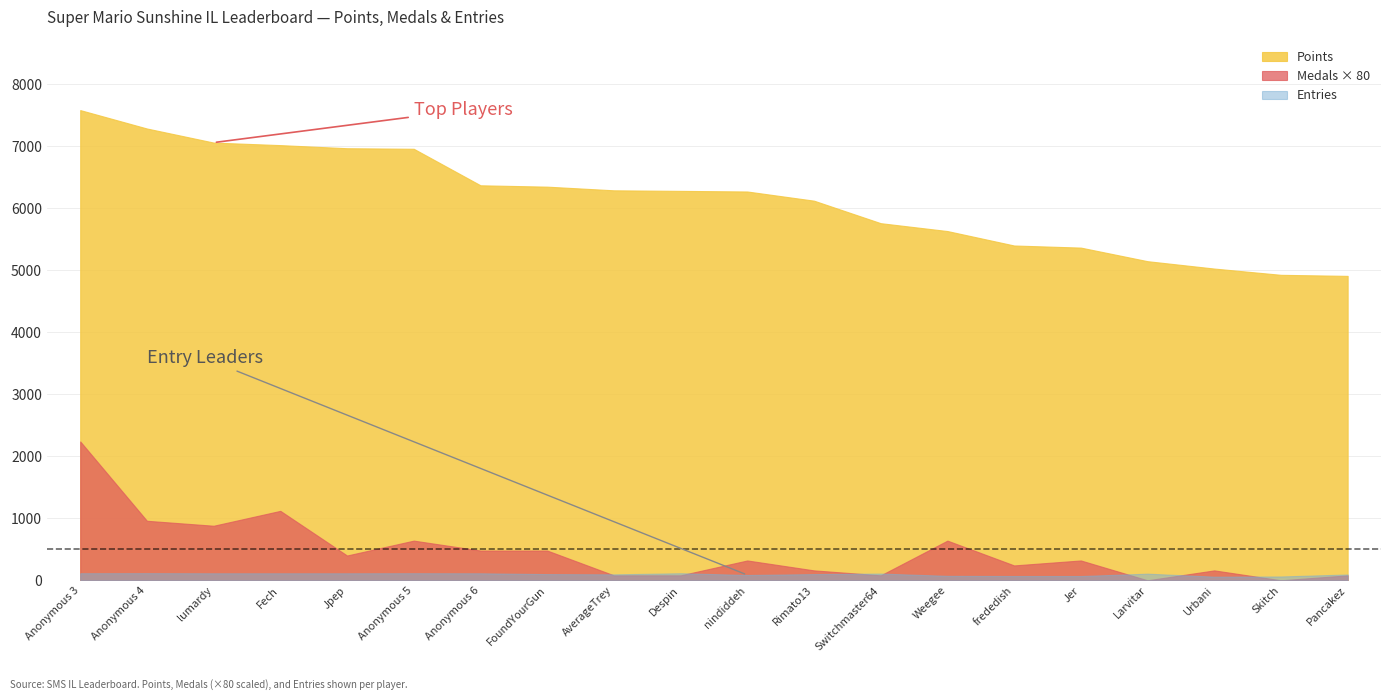

How many series are shown in this chart?

3